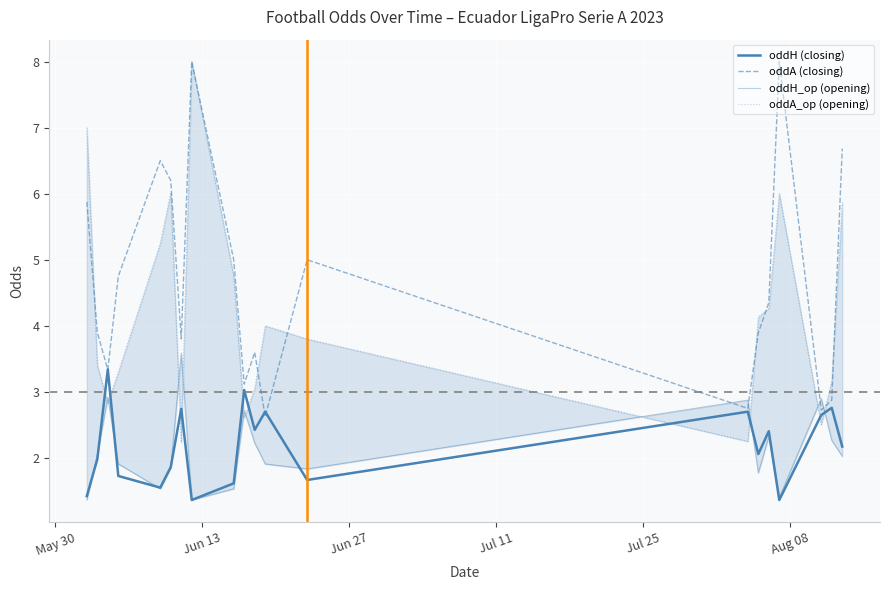

Reading left to right, transcribe all the data shown in this chart.

oddH (closing): 1.4	2.0	3.3	1.7	1.6	1.9	2.7	1.4	1.6	3.0	2.4	2.7	1.7	2.7	2.1	2.4	1.4	2.7	2.8	2.2
oddA (closing): 5.9	3.9	3.3	4.8	6.5	6.2	3.8	8.0	5.0	3.1	3.6	2.6	5.0	2.8	3.9	4.4	8.0	2.7	2.9	6.7
oddH_op (opening): 1.4	2.1	2.9	1.9	1.5	1.8	3.6	1.4	1.5	2.7	2.2	1.9	1.8	2.9	1.8	2.3	1.4	2.9	2.3	2.0
oddA_op (opening): 7.0	3.4	2.8	3.3	5.2	6.0	2.2	8.0	4.8	2.6	3.0	4.0	3.8	2.2	4.1	4.3	6.0	2.5	3.2	5.9